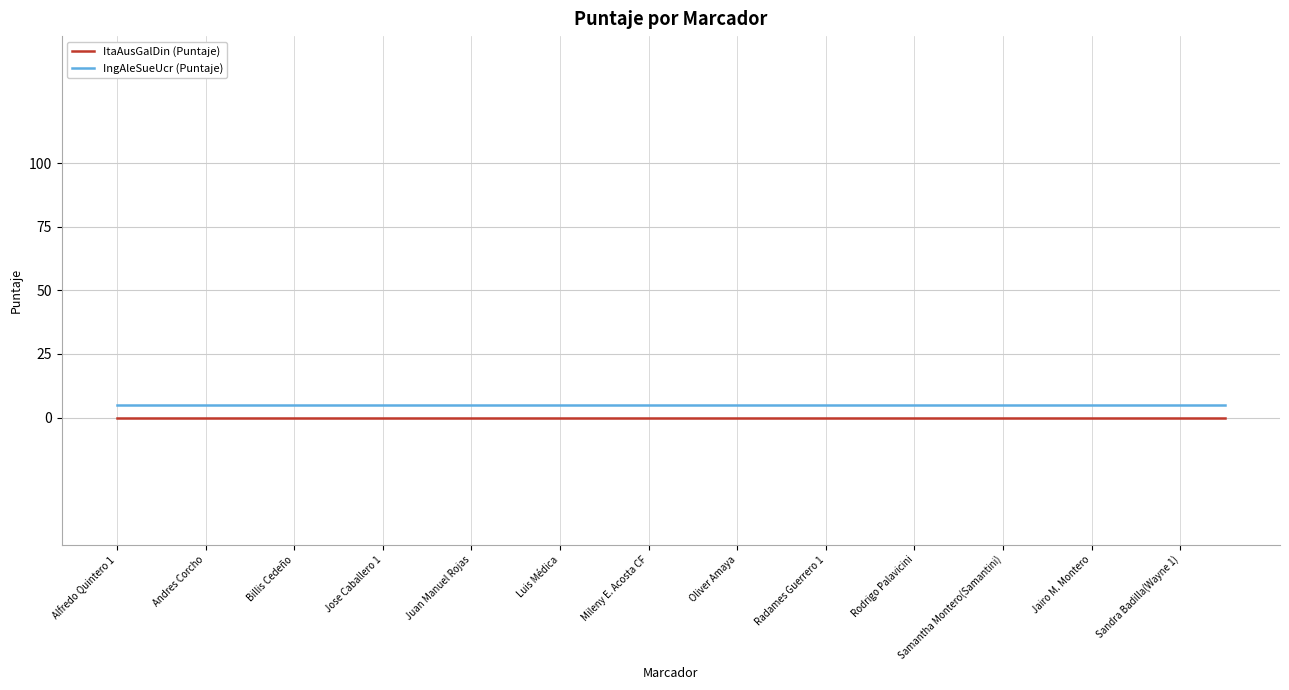

Does the chart display data point markers on the line(s)?

No